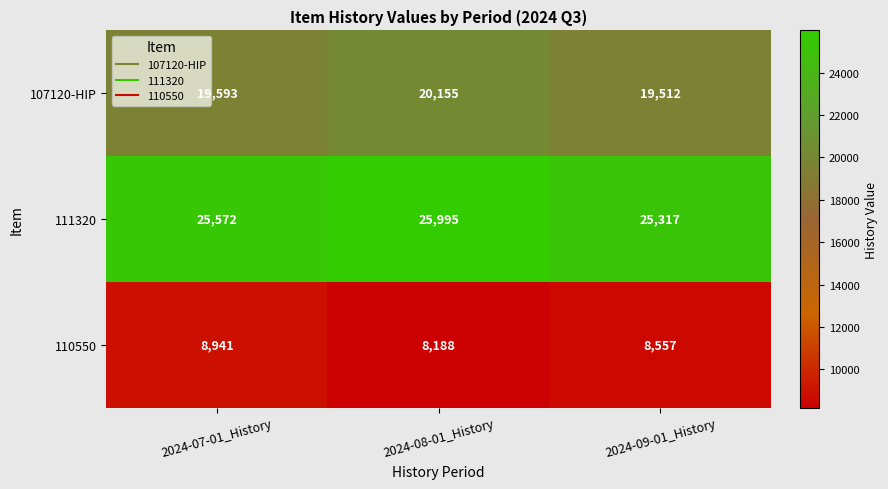

Which series has the widest spread of values?

110550